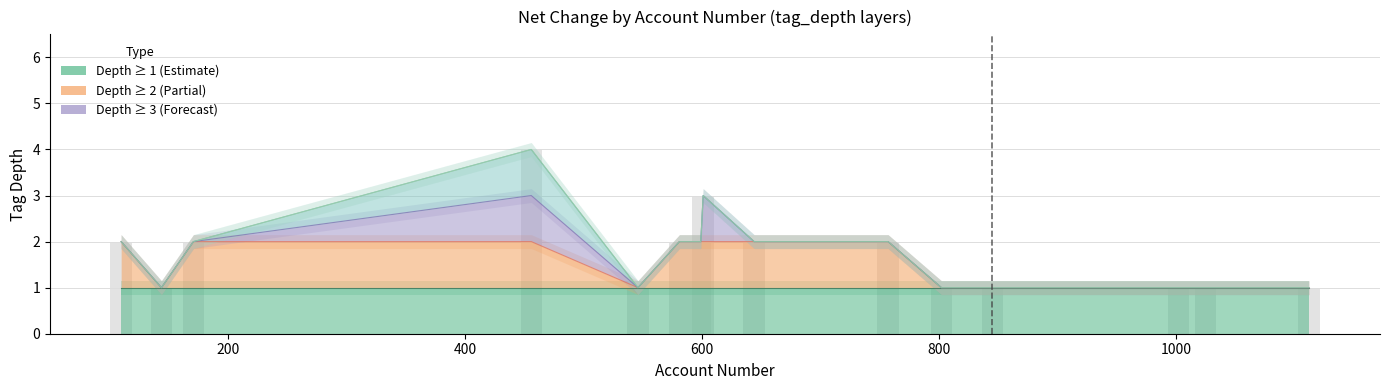

What is the sum of all depth_1 values?

15